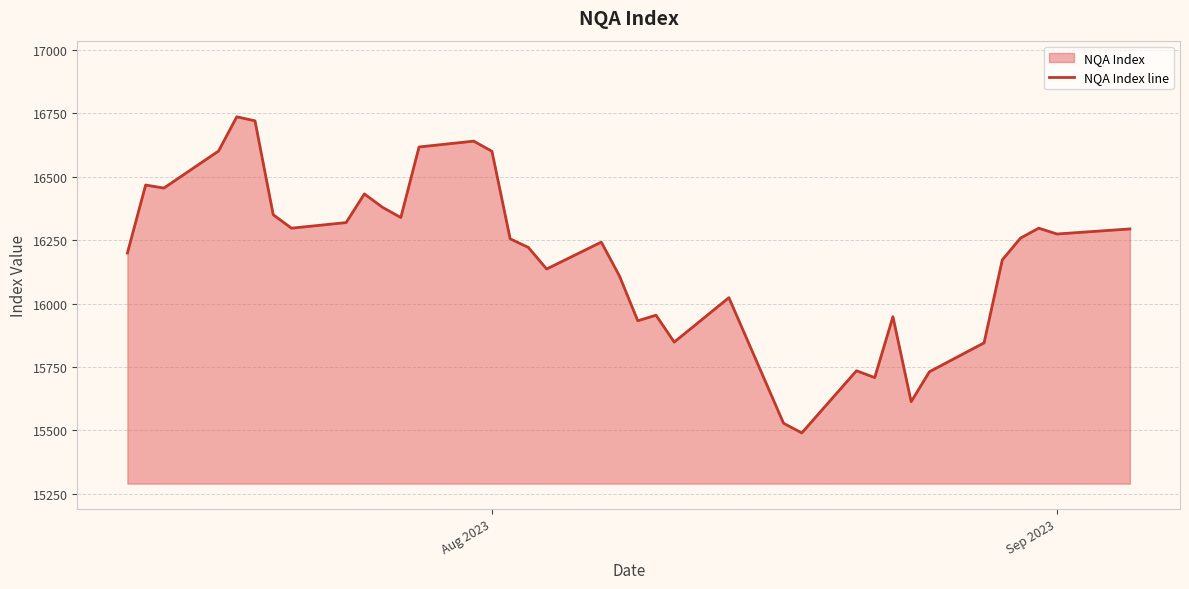

Count the number of categories in the chart.

39